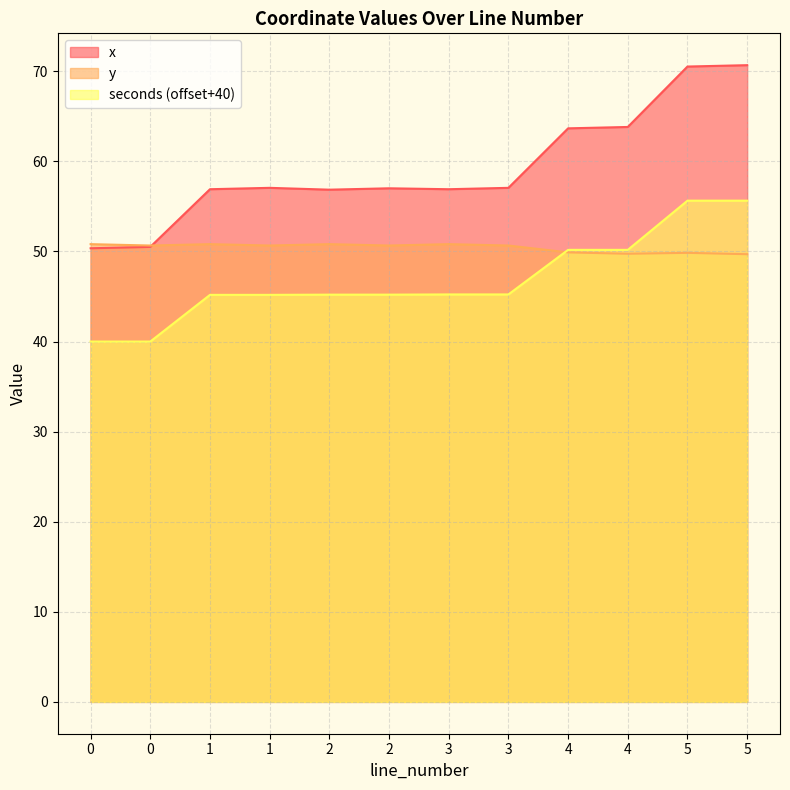

True or false: seconds and x cross at least once.

False